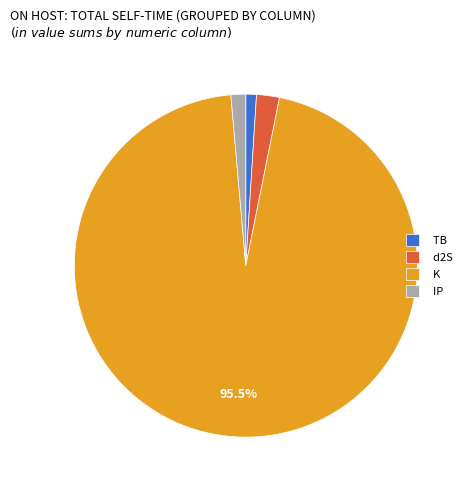

What is the largest slice in the pie chart?

K